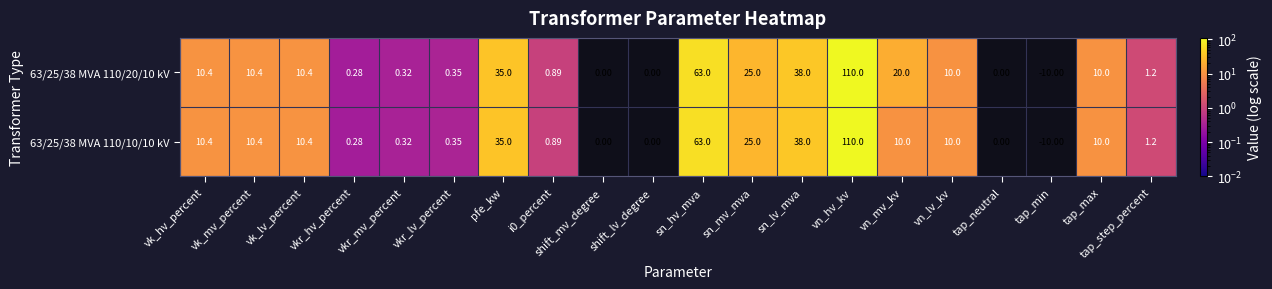

Which category has the lowest value in the 63/25/38 MVA 110/20/10 kV series?

tap_min